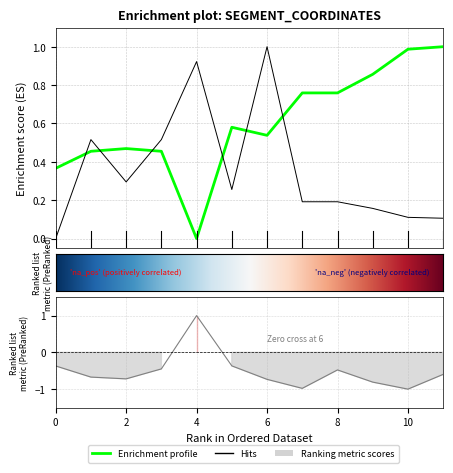

What is the maximum value shown in the chart?

1.0